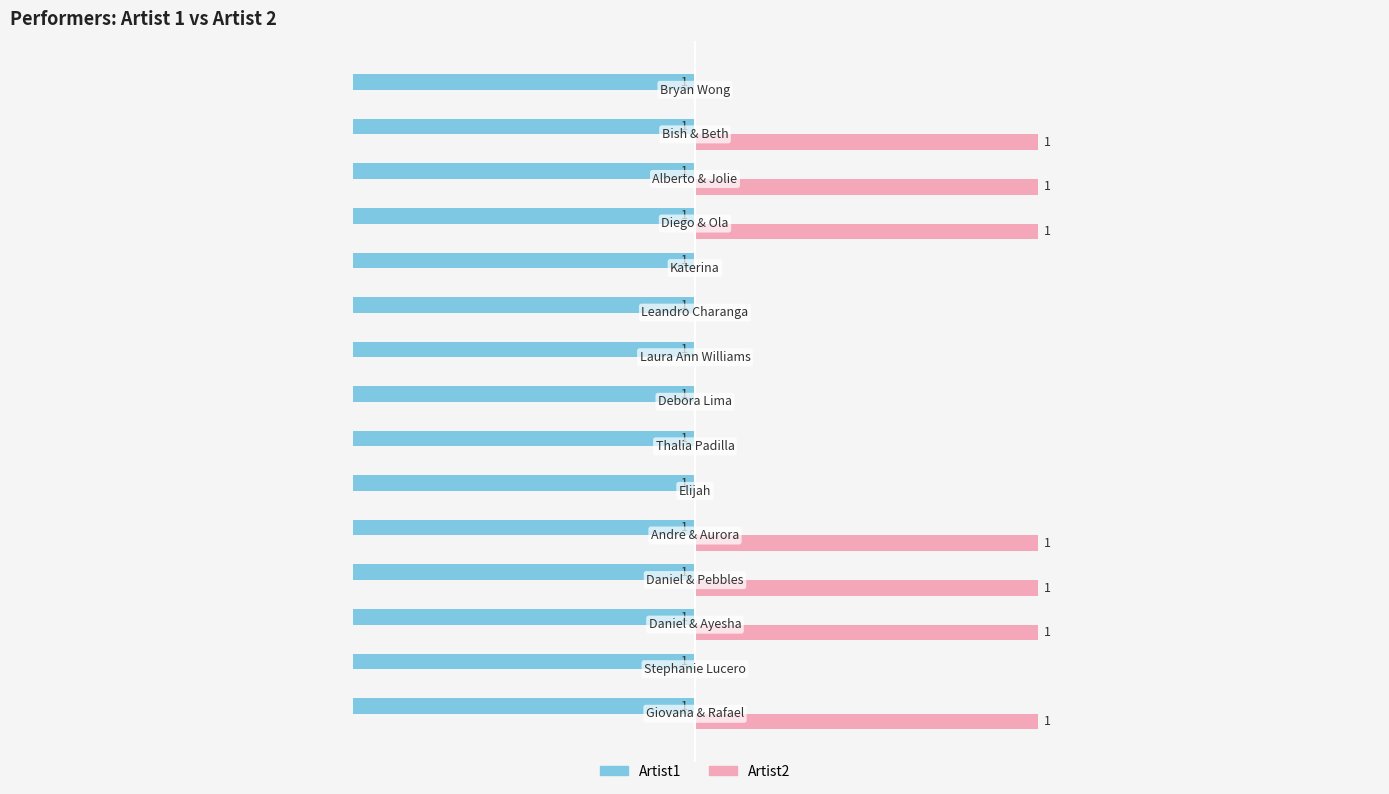

Which series has the largest total across all categories?

Artist2